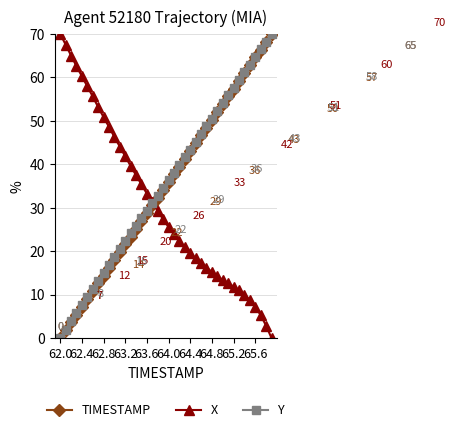

What are all the series names shown in the legend?

TIMESTAMP, X, Y